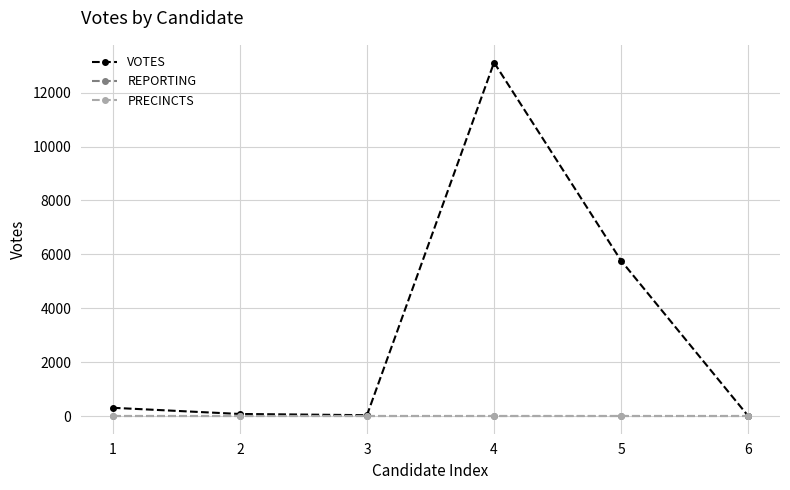

Is this an area chart (filled region under the line)?

No